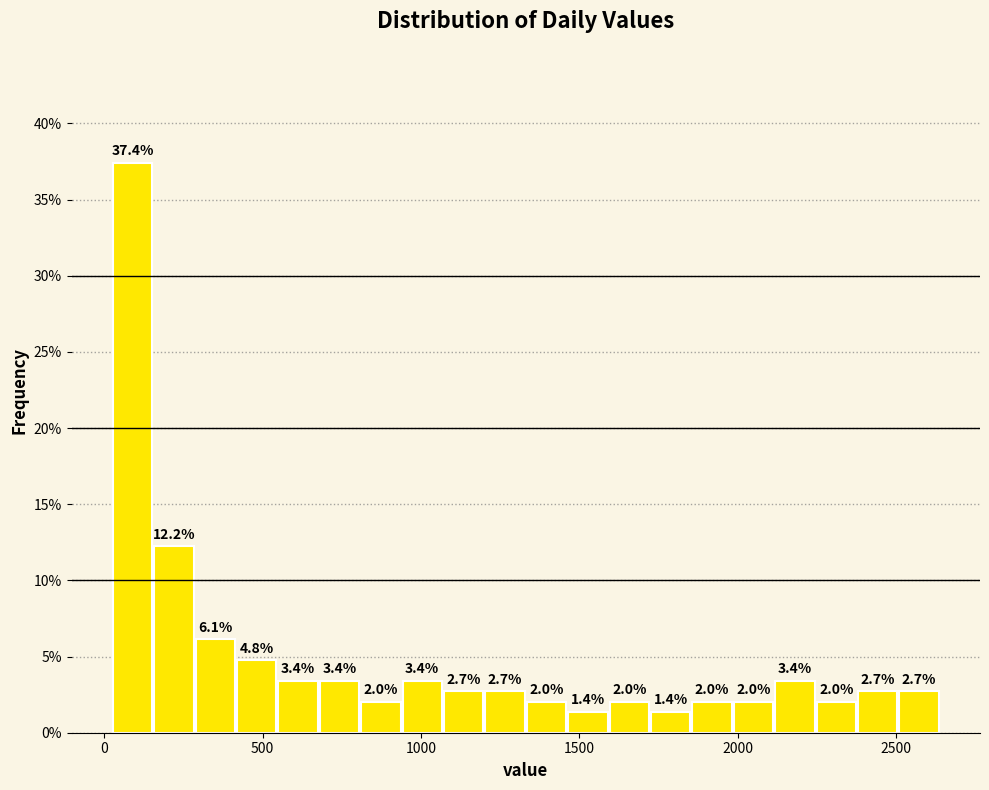

Around what value on the x-axis is the tallest bar? Give the approximate position of its centre, as read against the axis.

100